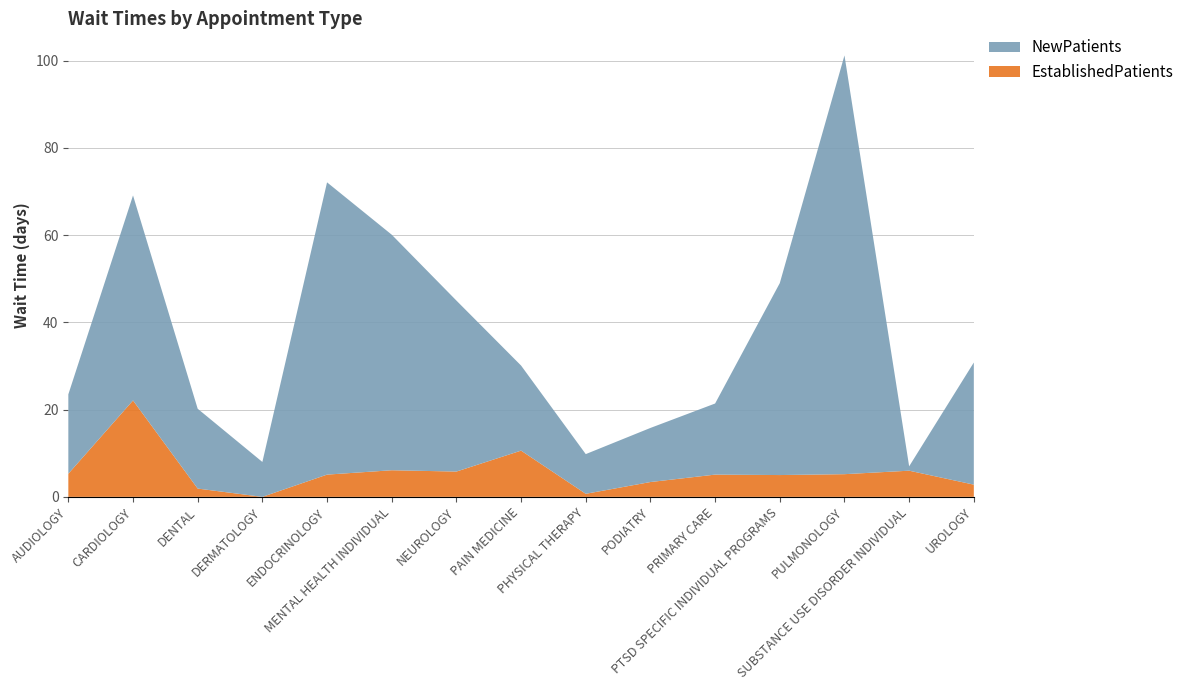

Reading left to right, what are all the values shown in this chart?

EstablishedPatients: 5.3	22.1	1.9	0.0	5.1	6.1	5.8	10.6	0.7	3.4	5.1	5.0	5.2	6.0	2.8
NewPatients: 18.2	47.0	18.3	8.0	67.0	54.0	39.2	19.5	9.1	12.4	16.3	44.0	96.0	1.0	28.0